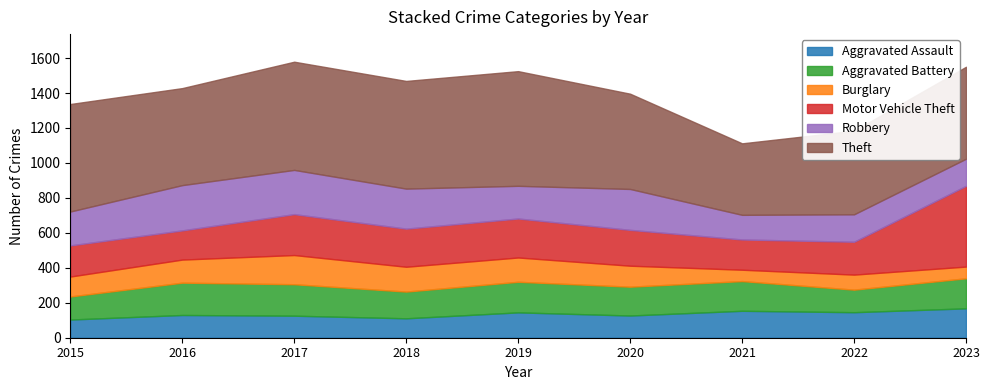

True or false: Theft and Motor Vehicle Theft cross at least once.

False